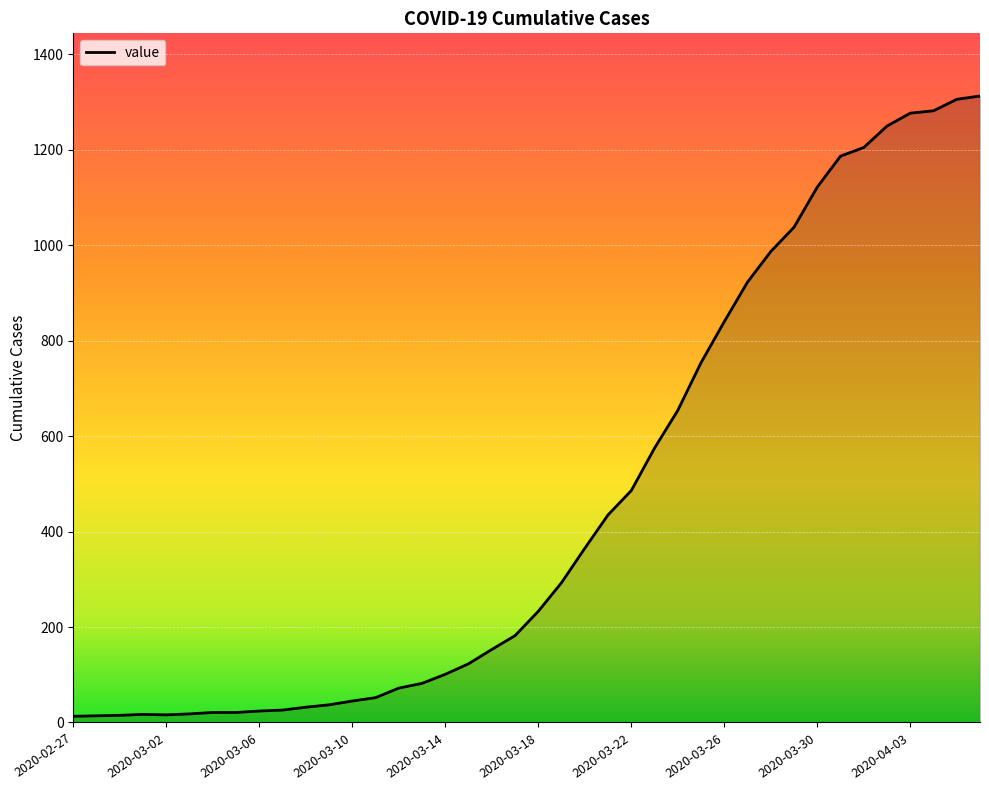

What is the maximum value shown in the chart?

1313